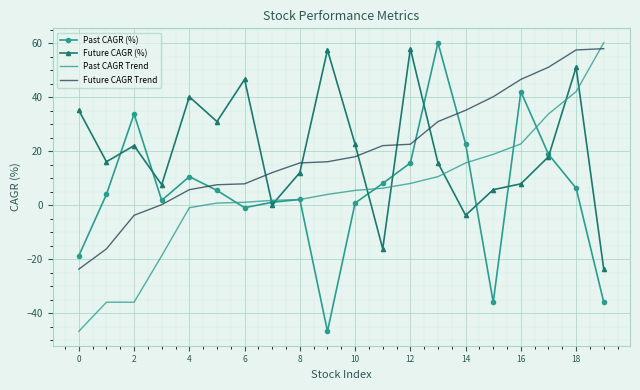

What is the maximum value for Future CAGR (%)?

58.1